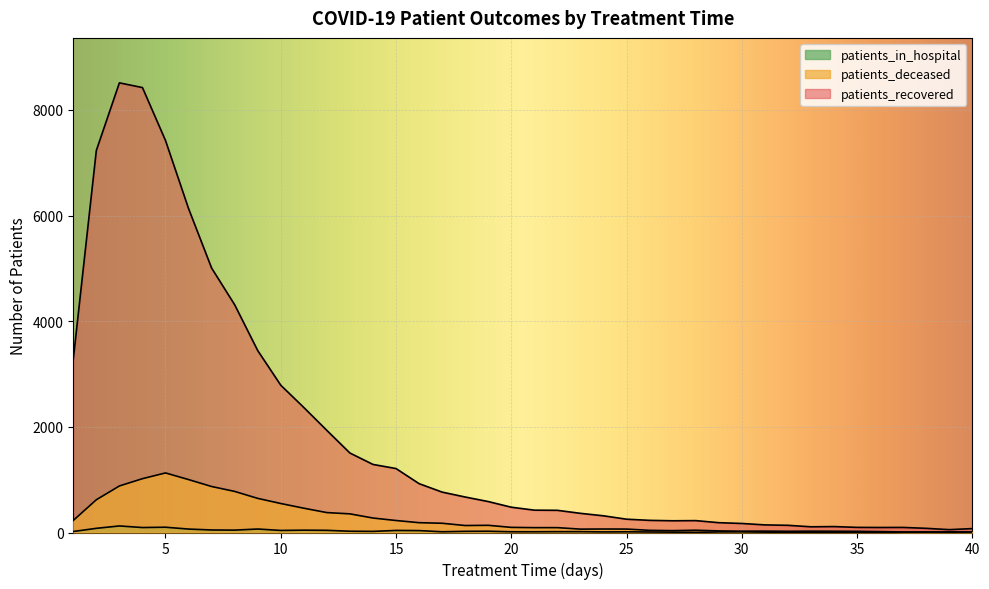

At which label is patients_deceased closest to 569?

10